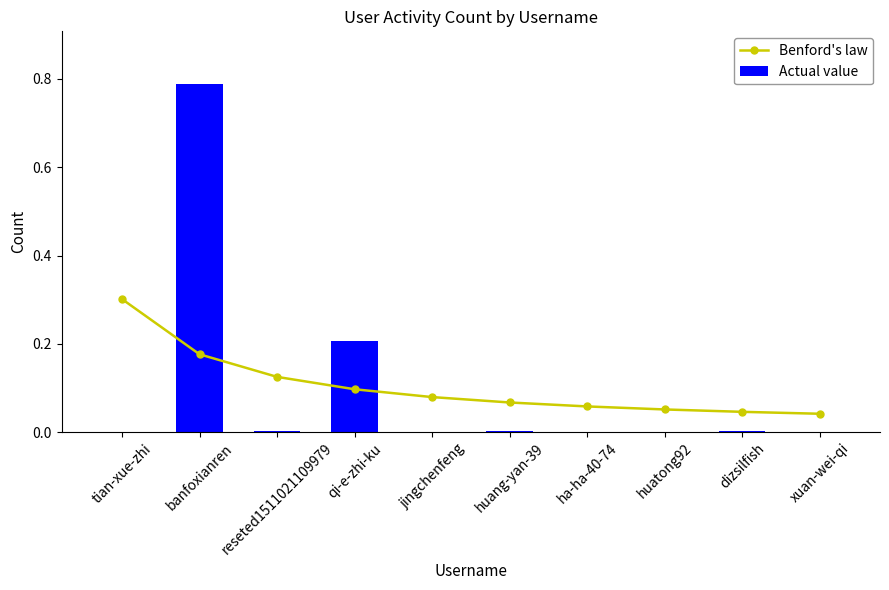

The value of Actual value at huatong92 is 0.0. True or false?

True